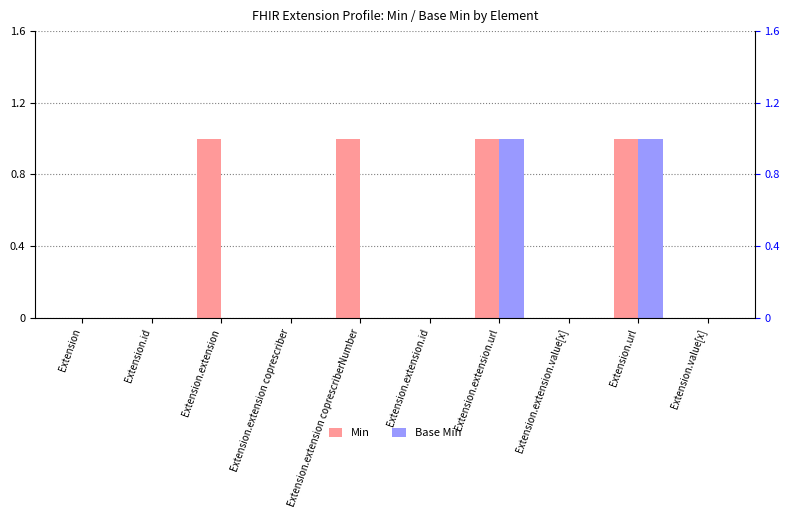

How many categories are shown in the chart?

10